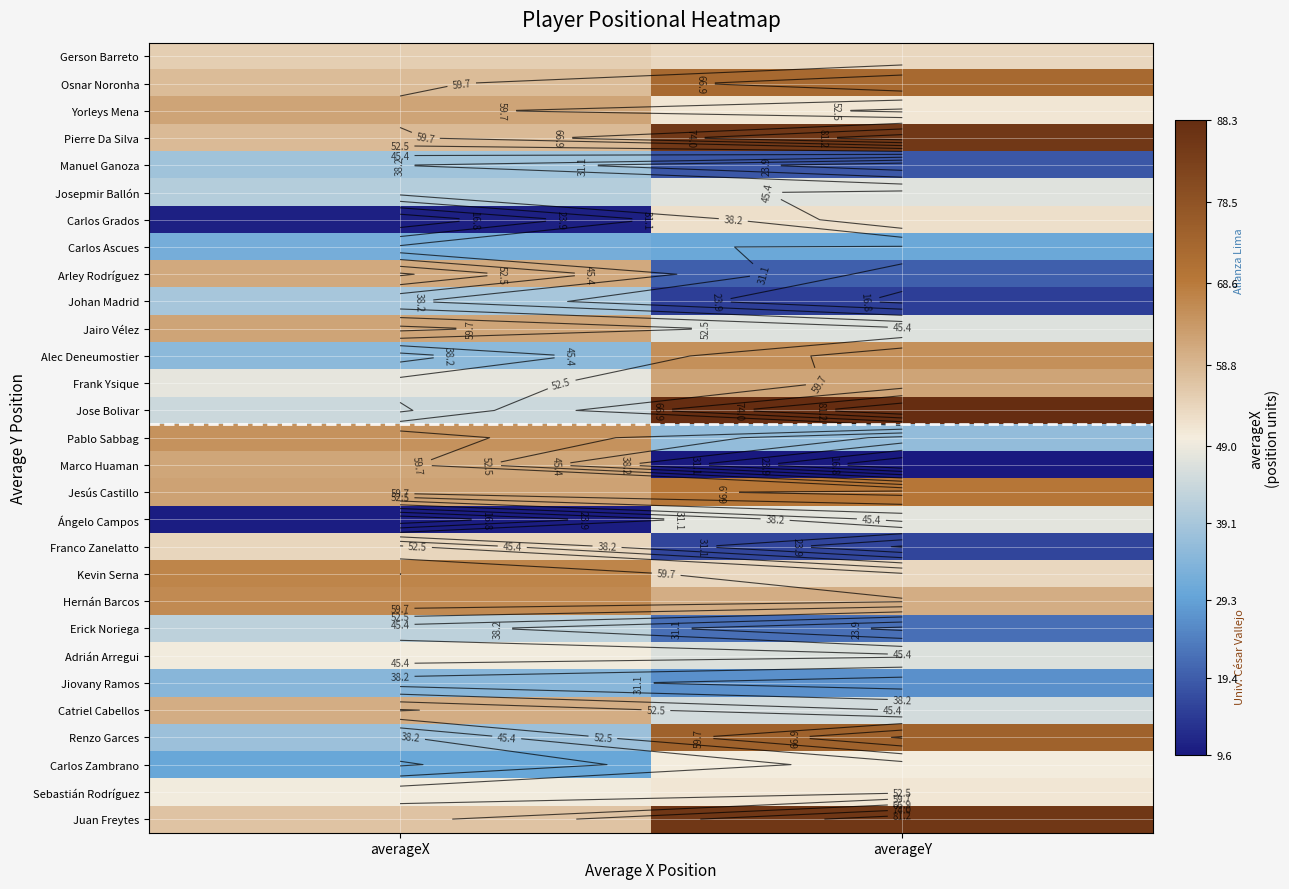

How many data points in Franco Zanelatto are less than 53?

1